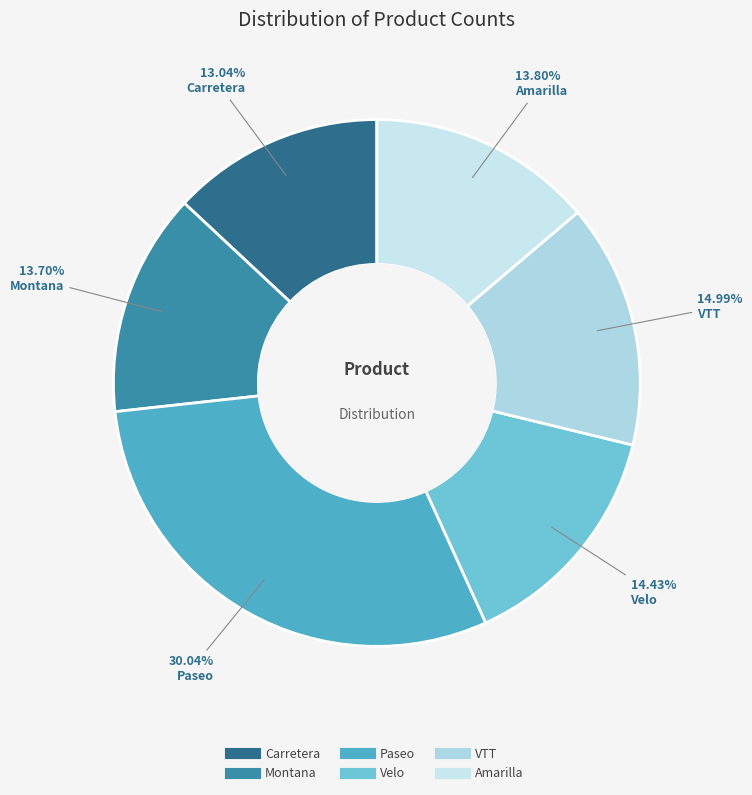

What percentage is the Velo slice, to the nearest percent?

14%